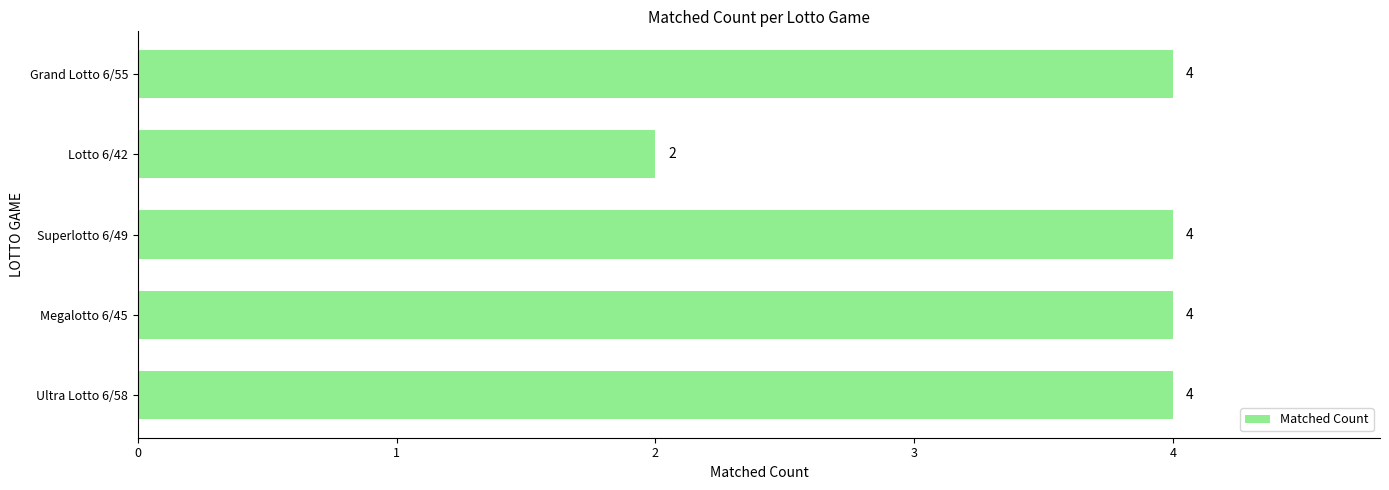

True or false: the data shows 1 at Superlotto 6/49.

False